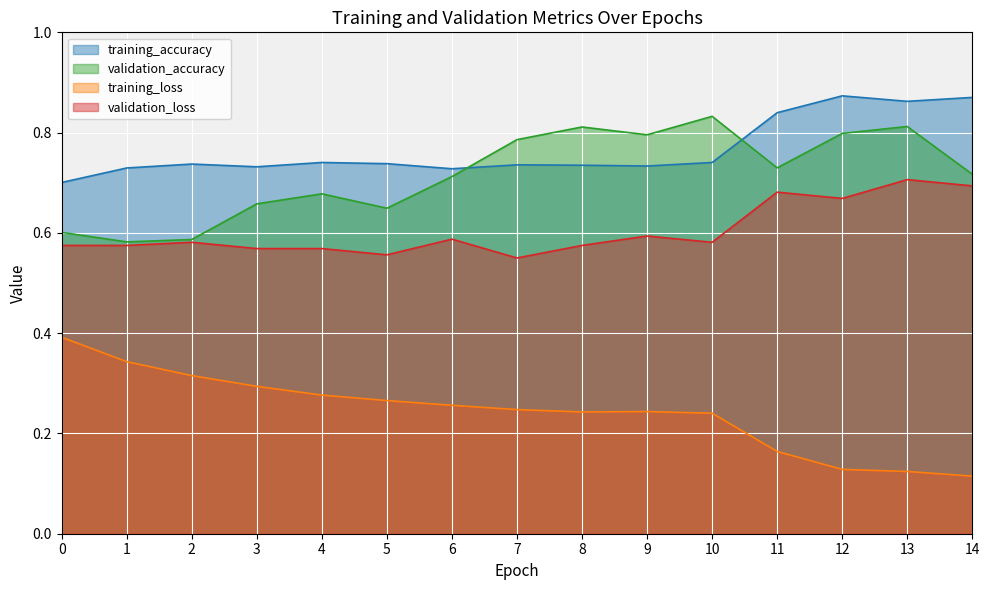

Reading left to right, what are all the values shown in this chart?

training_accuracy: 0.7	0.7	0.7	0.7	0.7	0.7	0.7	0.7	0.7	0.7	0.7	0.8	0.9	0.9	0.9
training_loss: 0.4	0.3	0.3	0.3	0.3	0.3	0.3	0.2	0.2	0.2	0.2	0.2	0.1	0.1	0.1
validation_accuracy: 0.6	0.6	0.6	0.7	0.7	0.6	0.7	0.8	0.8	0.8	0.8	0.7	0.8	0.8	0.7
validation_loss: 0.6	0.6	0.6	0.6	0.6	0.6	0.6	0.6	0.6	0.6	0.6	0.7	0.7	0.7	0.7